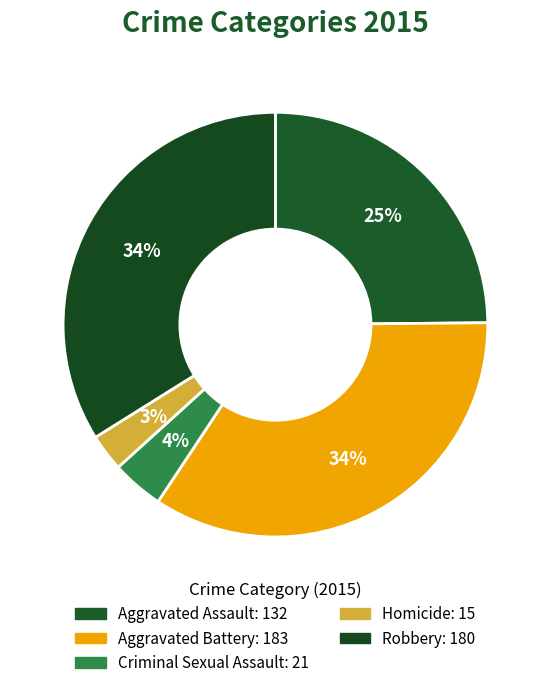

How many segments does this pie chart have?

5